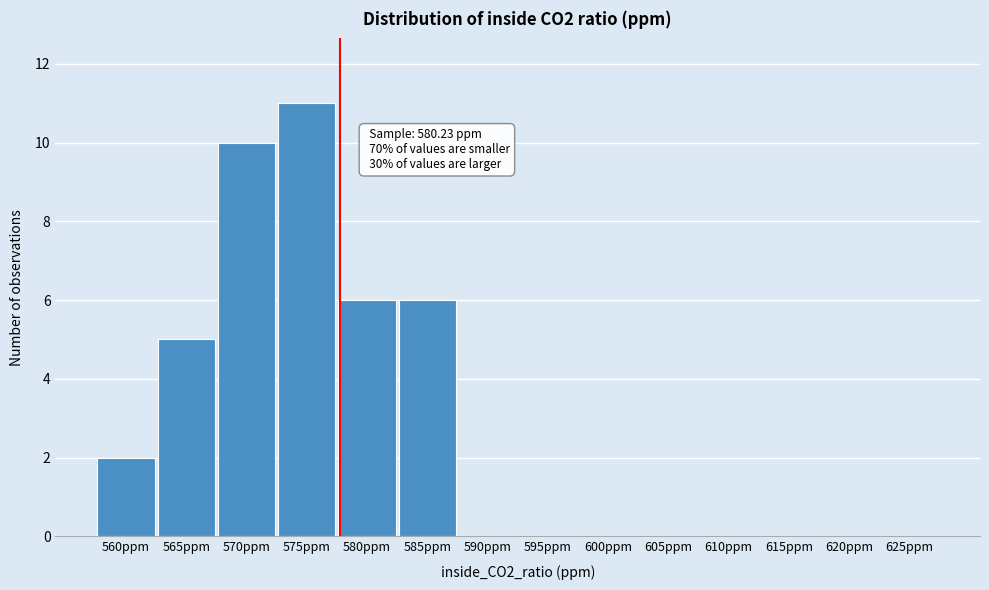

Reading left to right, transcribe all the data shown in this chart.

560ppm=2	565ppm=5	570ppm=10	575ppm=11	580ppm=6	585ppm=6	590ppm=0	595ppm=0	600ppm=0	605ppm=0	610ppm=0	615ppm=0	620ppm=0	625ppm=0